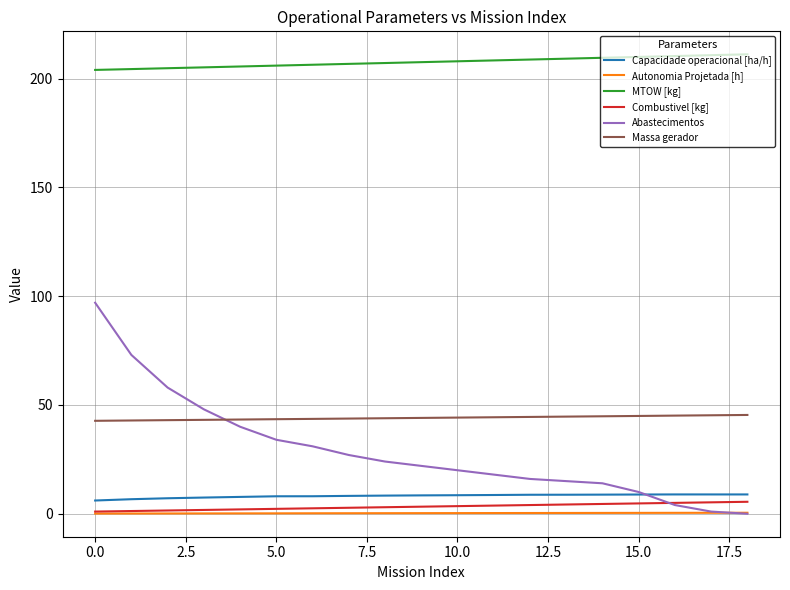

Which series has the largest total across all categories?

MTOW [kg]